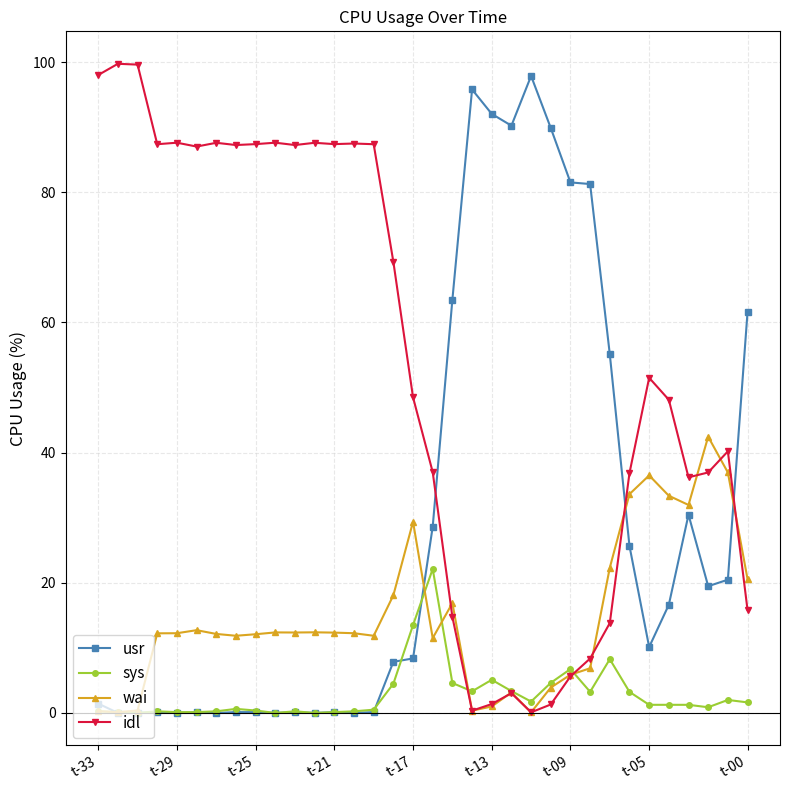

True or false: idl has more than 0 points higher than both neighbors.

True